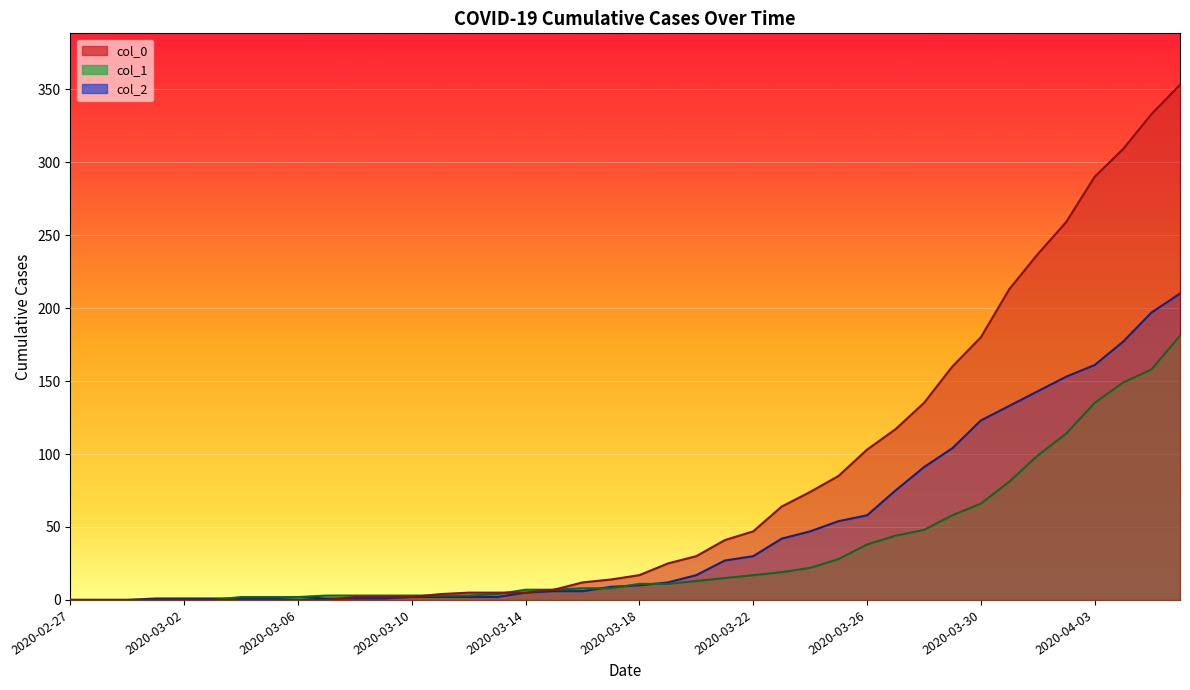

Which label corresponds to the largest value in the chart?

2020-04-06